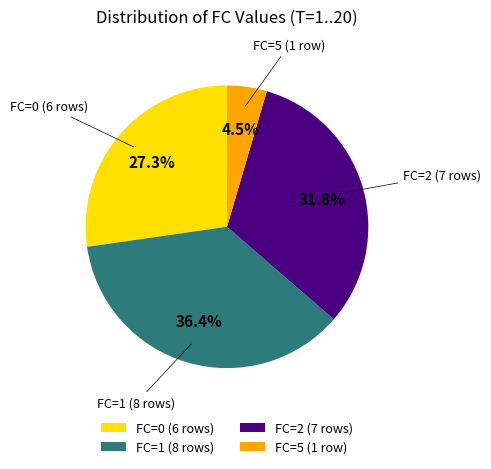

Rank the categories by value from lowest to highest.

FC=5 (1 row), FC=0 (6 rows), FC=2 (7 rows), FC=1 (8 rows)